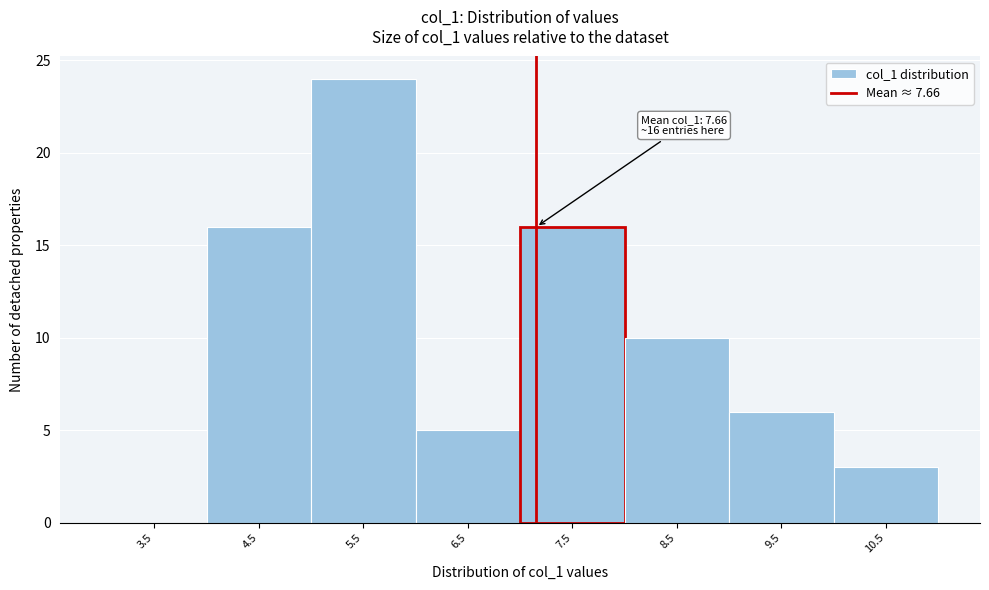

Reading left to right, transcribe all the data shown in this chart.

3.5=0	4.5=16	5.5=24	6.5=5	7.5=16	8.5=10	9.5=6	10.5=3